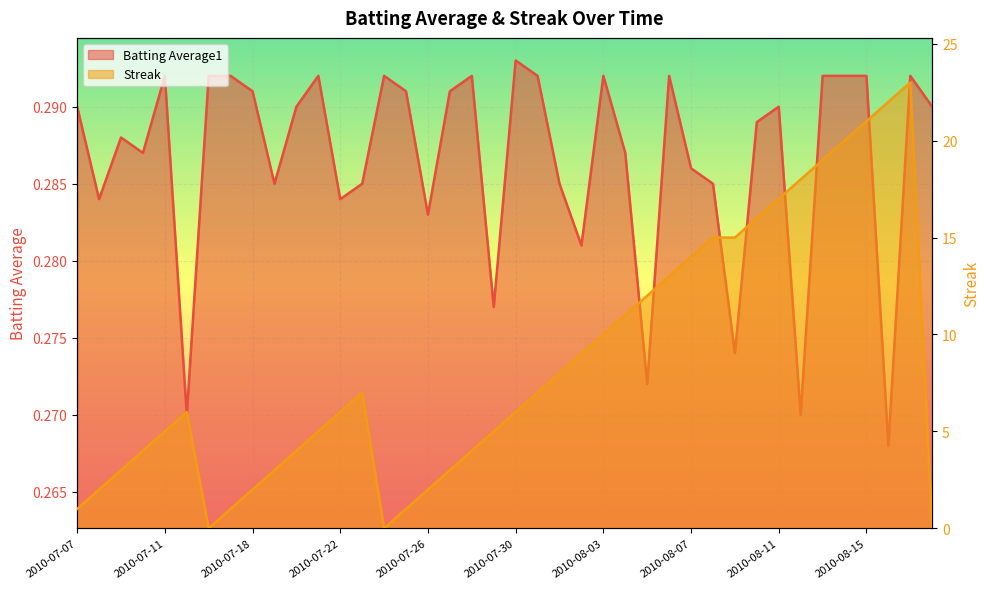

At which category does Batting Average1 reach its first local peak?

2010-07-09